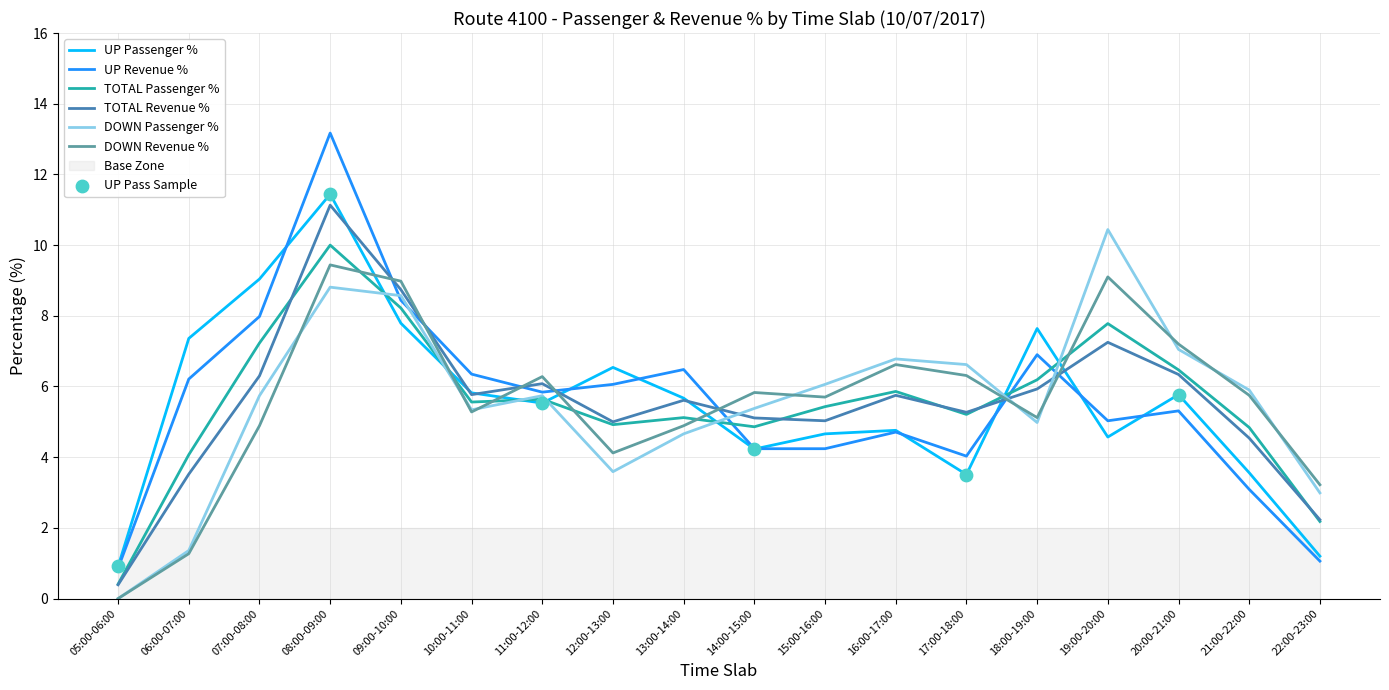

At how many categories does at least one series exceed 9?

3